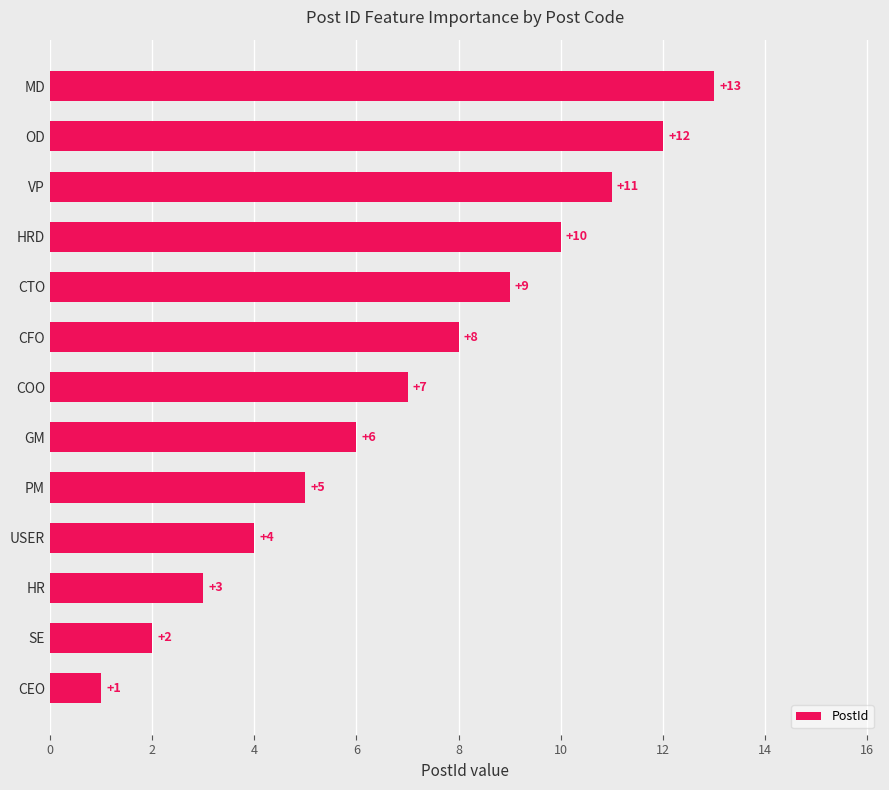

Is it true that the value at CFO is 13?

False